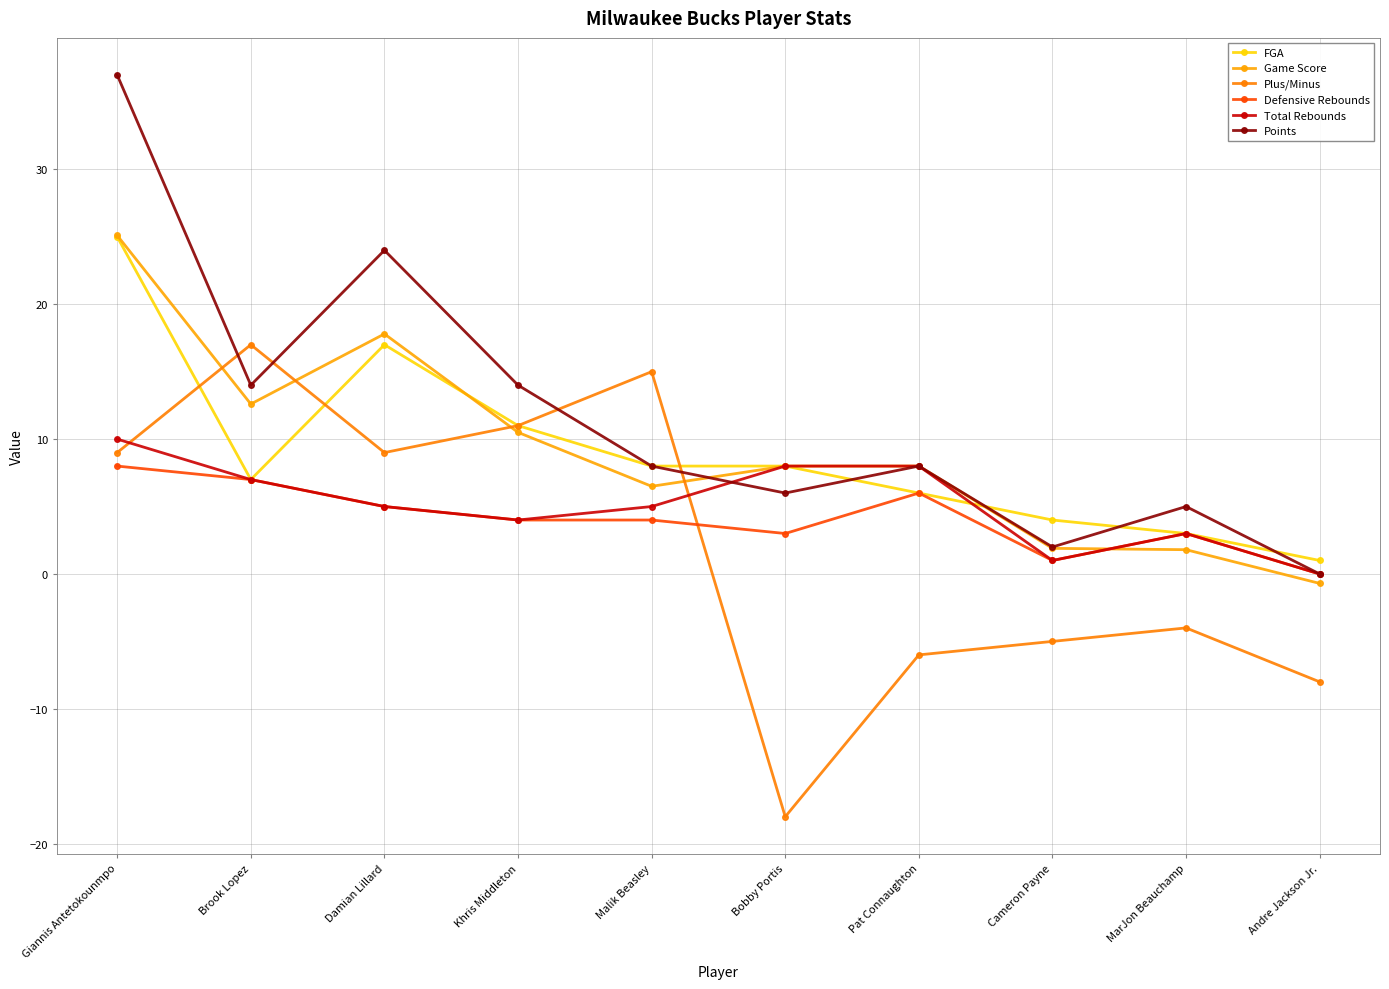

What is the sum of all FGA values?

90.0